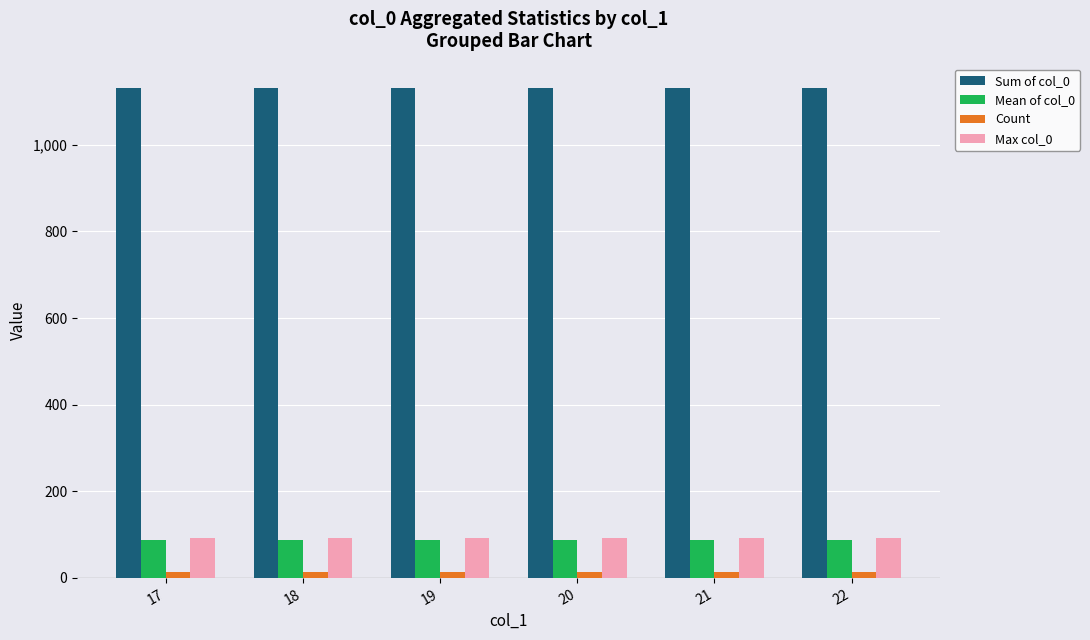

What is the value of the Max col_0 bar at the 4th from the left?

93